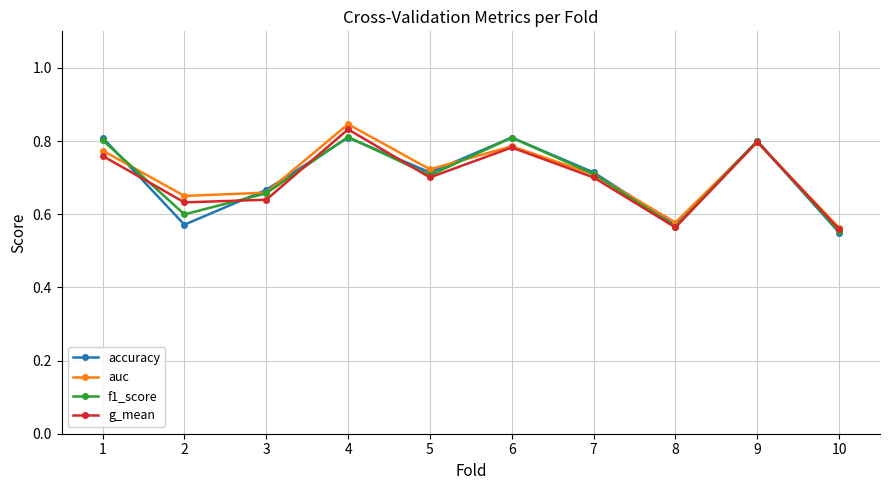

The g_mean series shows 0.6 at 10. True or false?

True